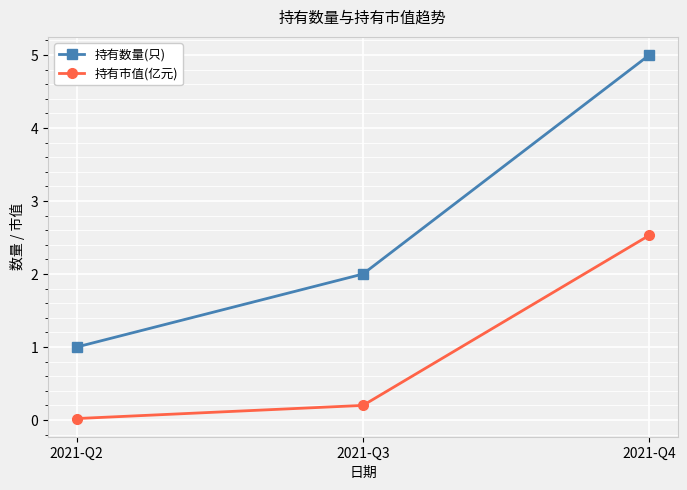

Which series has the largest total across all categories?

持有数量(只)